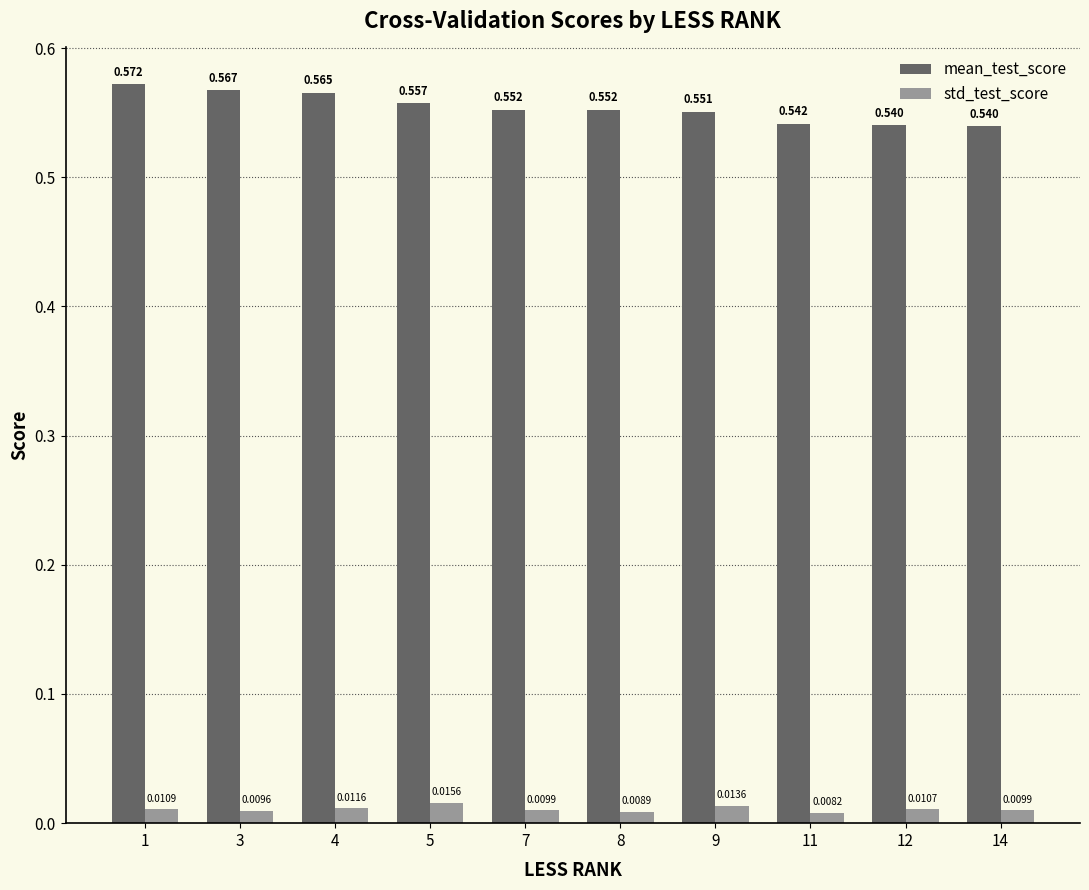

List the series in order of their peak value, lowest first.

std_test_score, mean_test_score